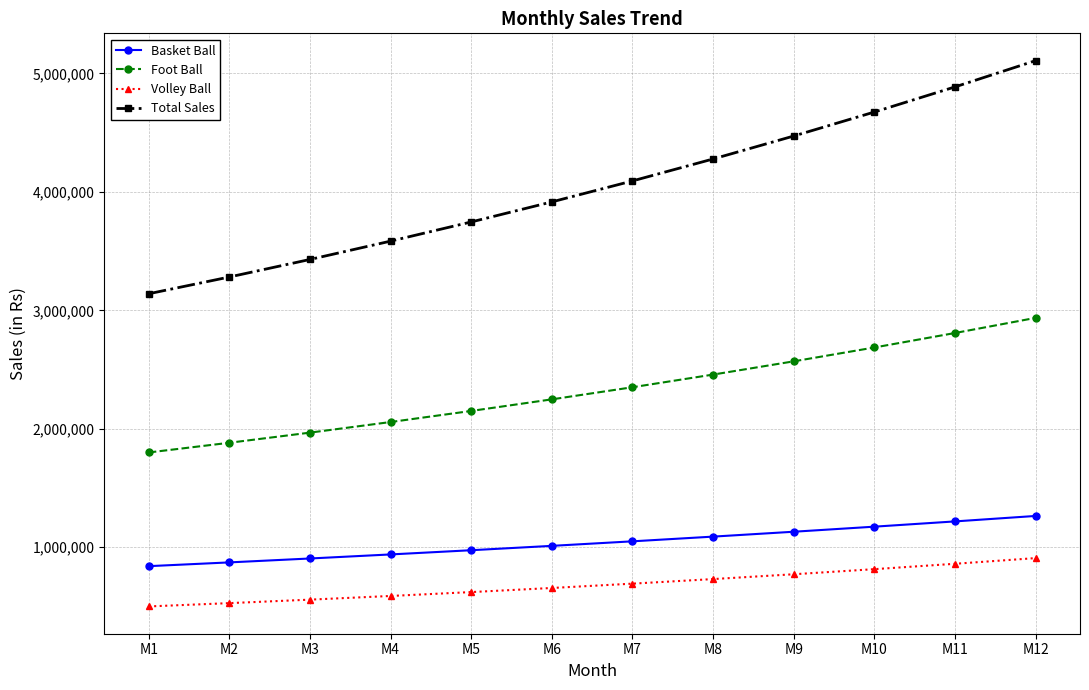

True or false: Foot Ball has a value of 1967526.4 at M3.

True